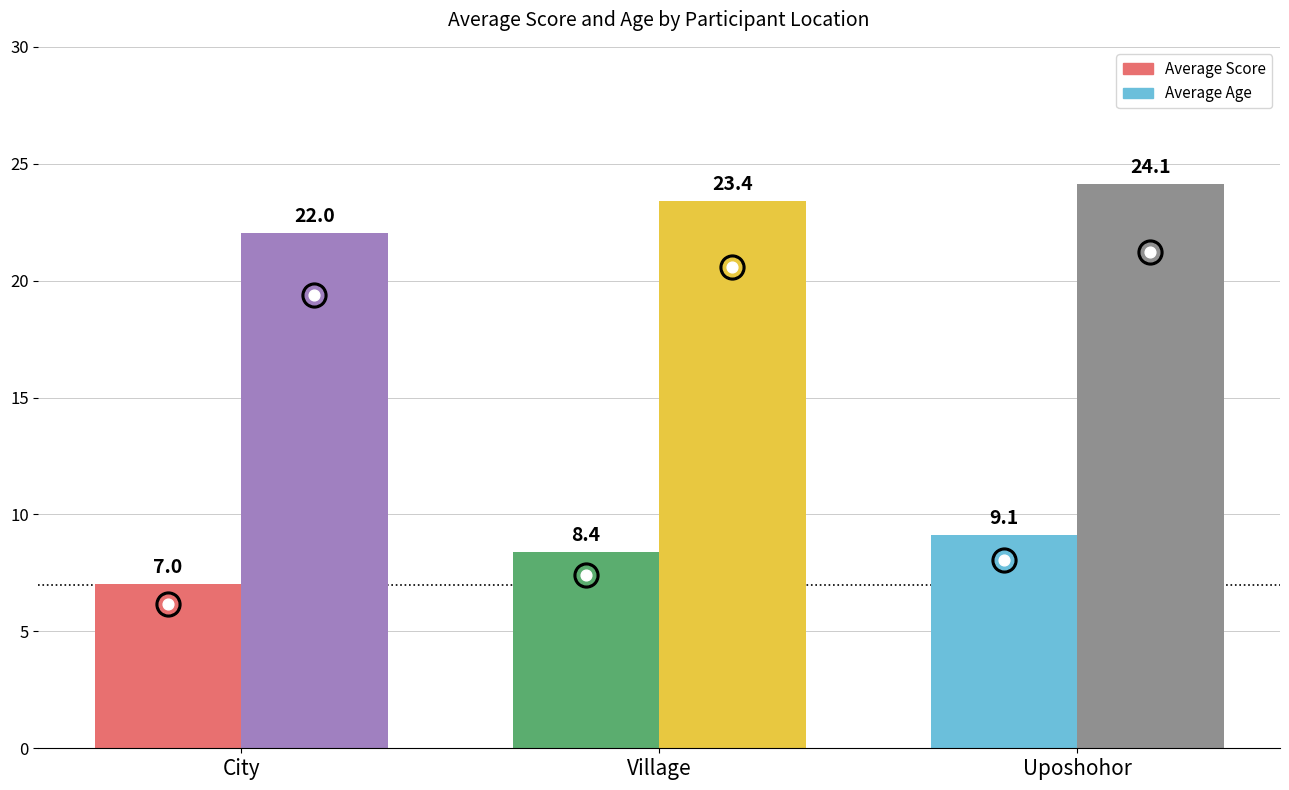

What is the total value across all series at Village?

31.8